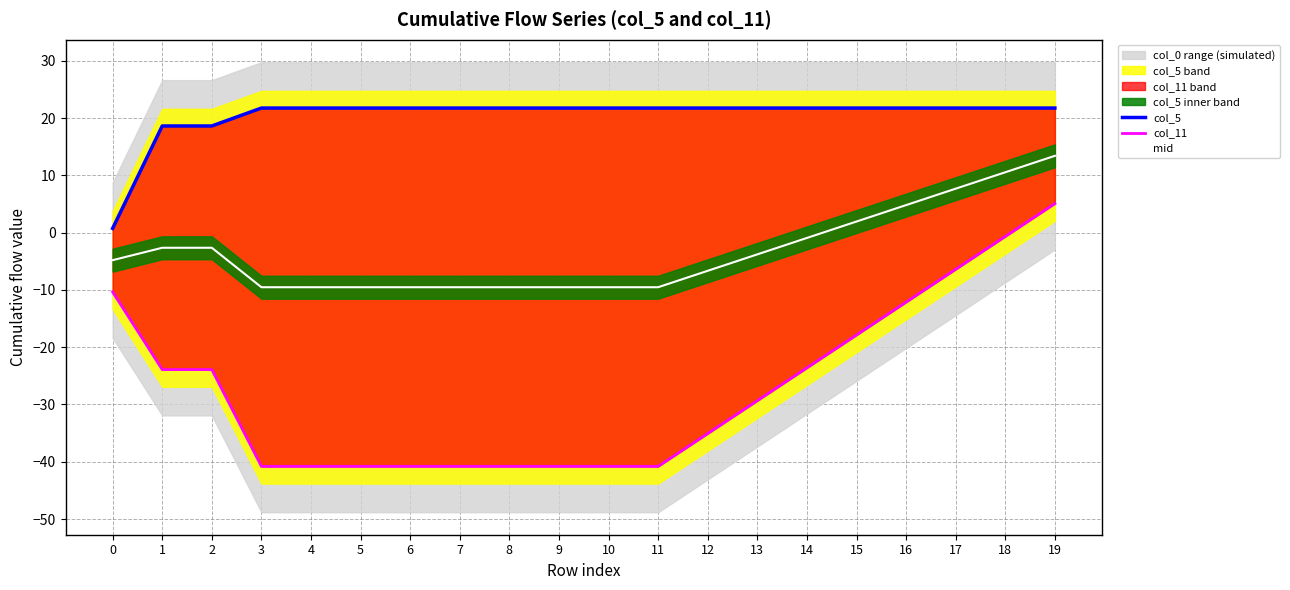

Between 0 and 6, which series saw the biggest shift?

col_11